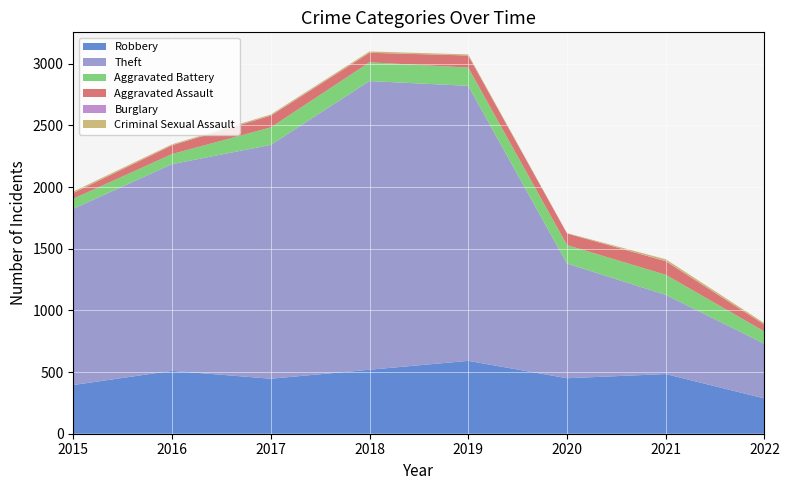

Reading right to left, list all the values displayed in this chart.

Robbery: 286	484	450	591	519	446	510	395
Theft: 443	642	930	2230	2341	1896	1676	1429
Aggravated Battery: 100	163	150	148	152	142	82	82
Aggravated Assault: 55	110	94	98	77	95	71	46
Burglary: 0	1	0	1	0	2	0	0
Criminal Sexual Assault: 12	15	3	8	11	8	8	12